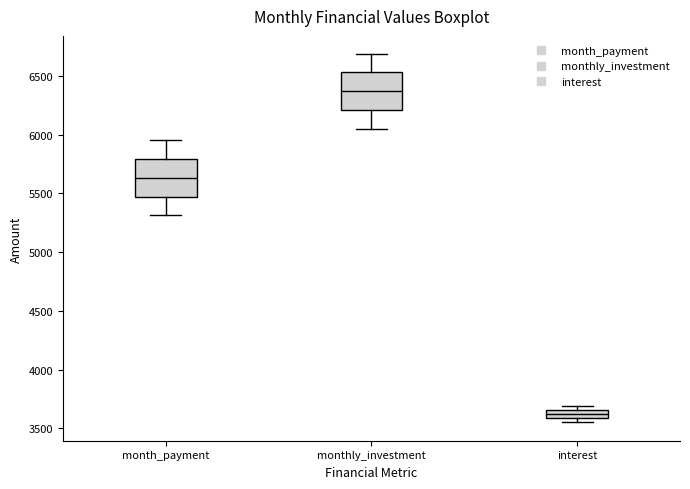

Where is the upper edge of the box for interest on the y-axis? The values are not printed on the chart, so give them approximately, as read against the axis.

3650